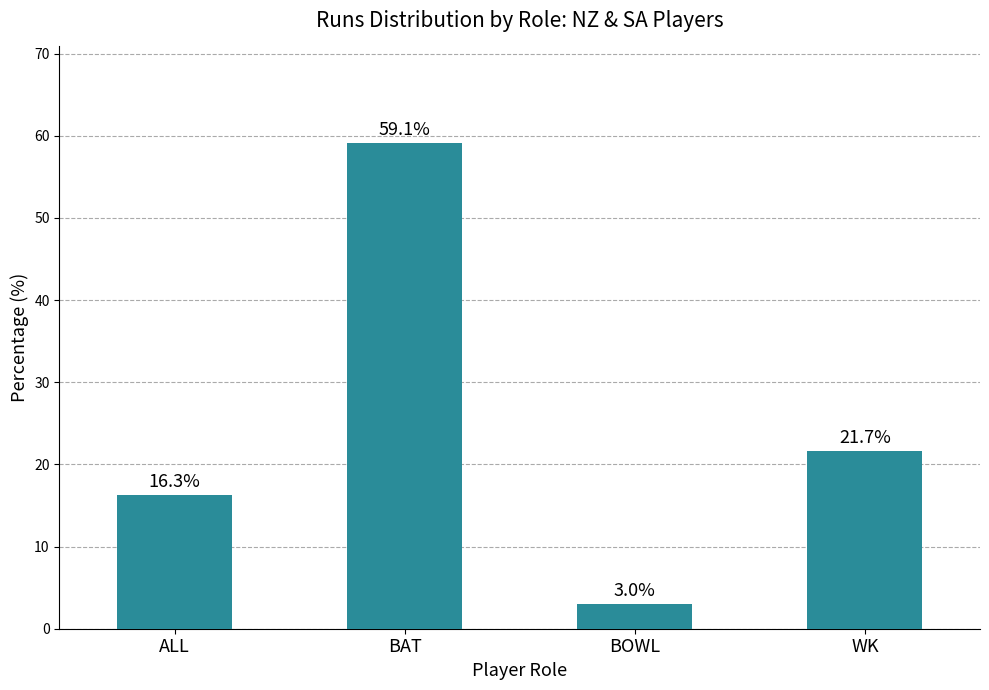

Which has a higher value, WK or BAT?

BAT